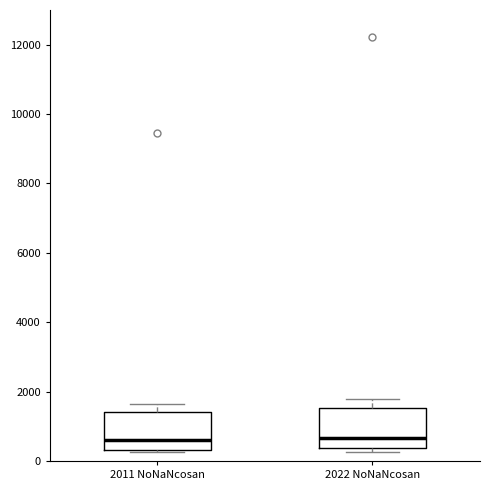

Reading left to right, read every box against the y-axis: the position of its median line, the range the box covers, and the ends of its whiskers. The values are not printed on the chart, so give them approximately, as read against the axis.

2011 NoNaNcosan: median 600, box 400 to 1400, whiskers 200 to 1600
2022 NoNaNcosan: median 600, box 400 to 1600, whiskers 200 to 1800